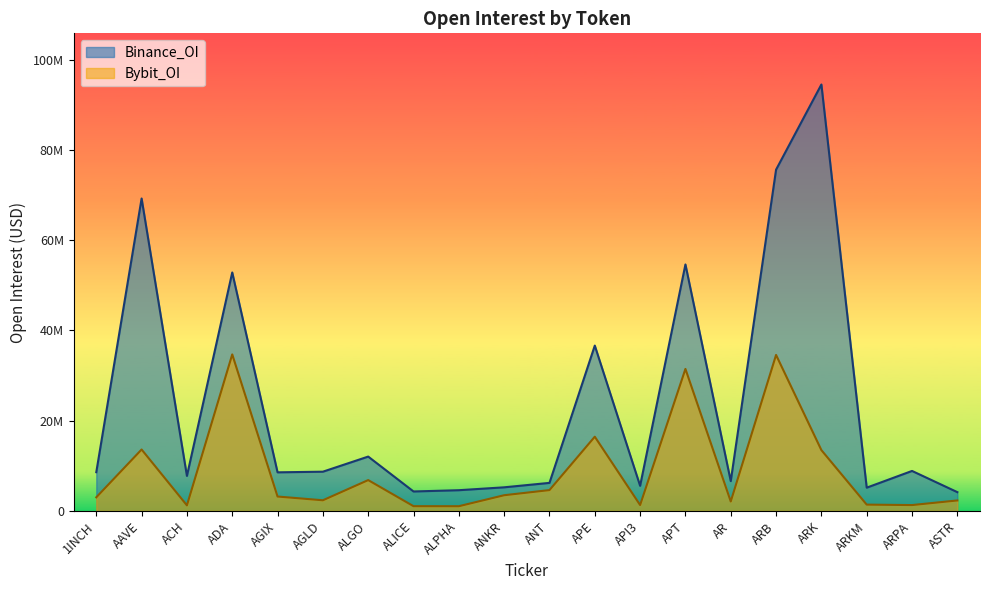

Reading left to right, extract all data points from this chart.

Binance_OI: 1INCH=8590979	AAVE=69247699	ACH=7762922	ADA=52854659	AGIX=8559695	AGLD=8701255	ALGO=12049288	ALICE=4317445	ALPHA=4597200	ANKR=5237992	ANT=6221089	APE=36650383	API3=5569661	APT=54632702	AR=6609456	ARB=75637305	ARK=94514061	ARKM=5159381	ARPA=8868047	ASTR=4169157
Bybit_OI: 1INCH=3022765	AAVE=13621898	ACH=1242472	ADA=34693449	AGIX=3195938	AGLD=2366730	ALGO=6838919	ALICE=1057265	ALPHA=1049499	ANKR=3485635	ANT=4626081	APE=16458710	API3=1313238	APT=31477167	AR=2103642	ARB=34576872	ARK=13485153	ARKM=1404110	ARPA=1303972	ASTR=2327998